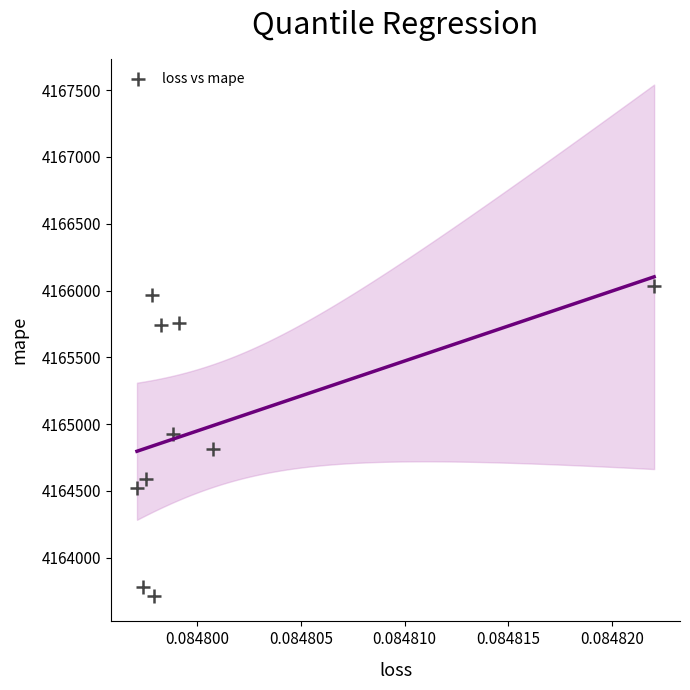

What is the average Y value?

4164984.4